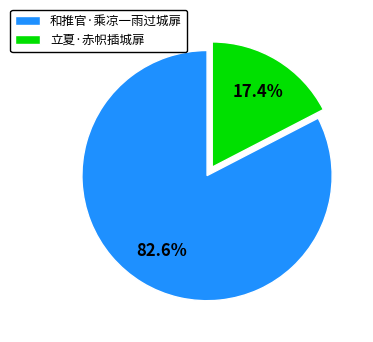

What is the majority slice?

和推官·乘凉一雨过城扉